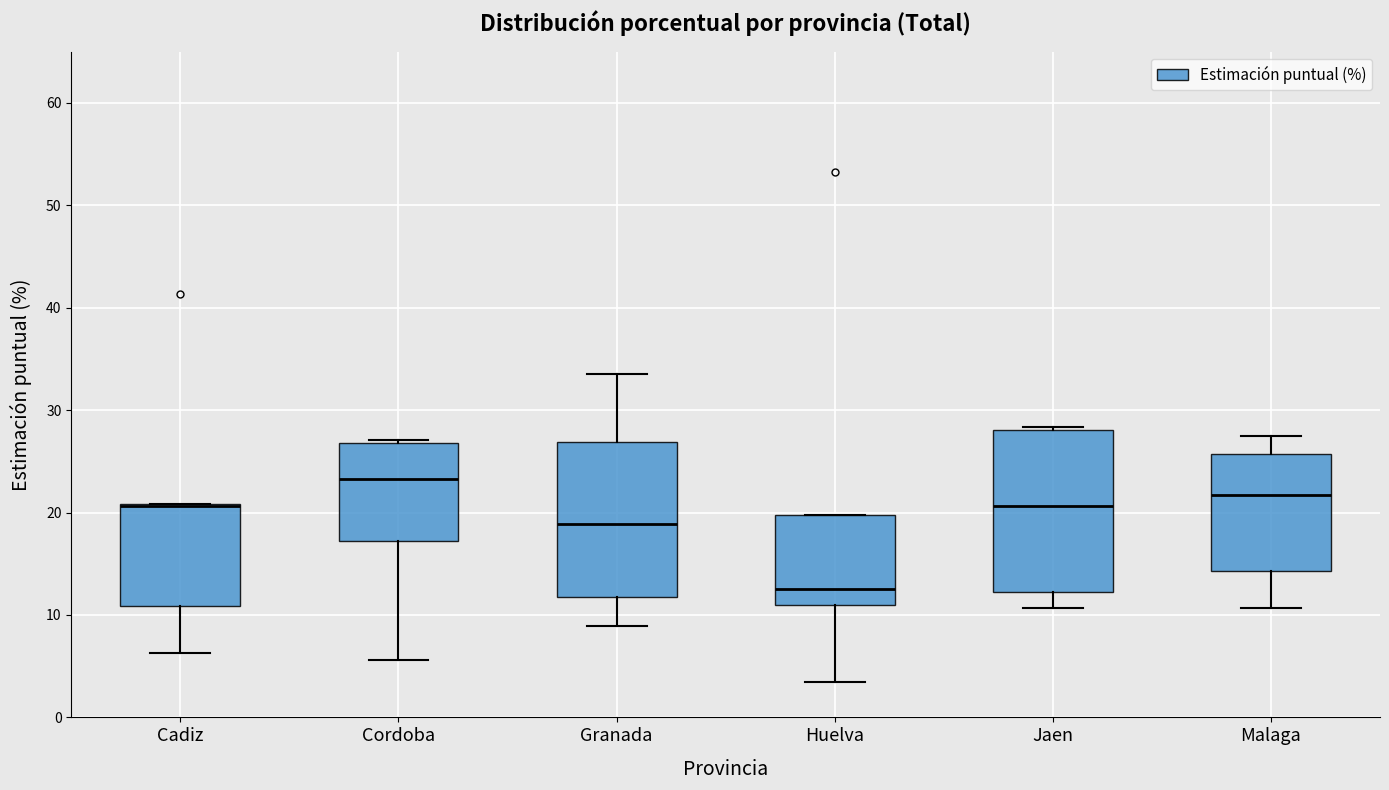

Reading left to right, read every box against the y-axis: the position of its median line, the range the box covers, and the ends of its whiskers. The values are not printed on the chart, so give them approximately, as read against the axis.

Cadiz: median 21, box 11 to 21, whiskers 6 to 21
Cordoba: median 23, box 17 to 27, whiskers 6 to 27
Granada: median 19, box 12 to 27, whiskers 9 to 34
Huelva: median 13, box 11 to 20, whiskers 3 to 20
Jaen: median 21, box 12 to 28, whiskers 11 to 28 (just above the box's upper edge)
Malaga: median 22, box 14 to 26, whiskers 11 to 27